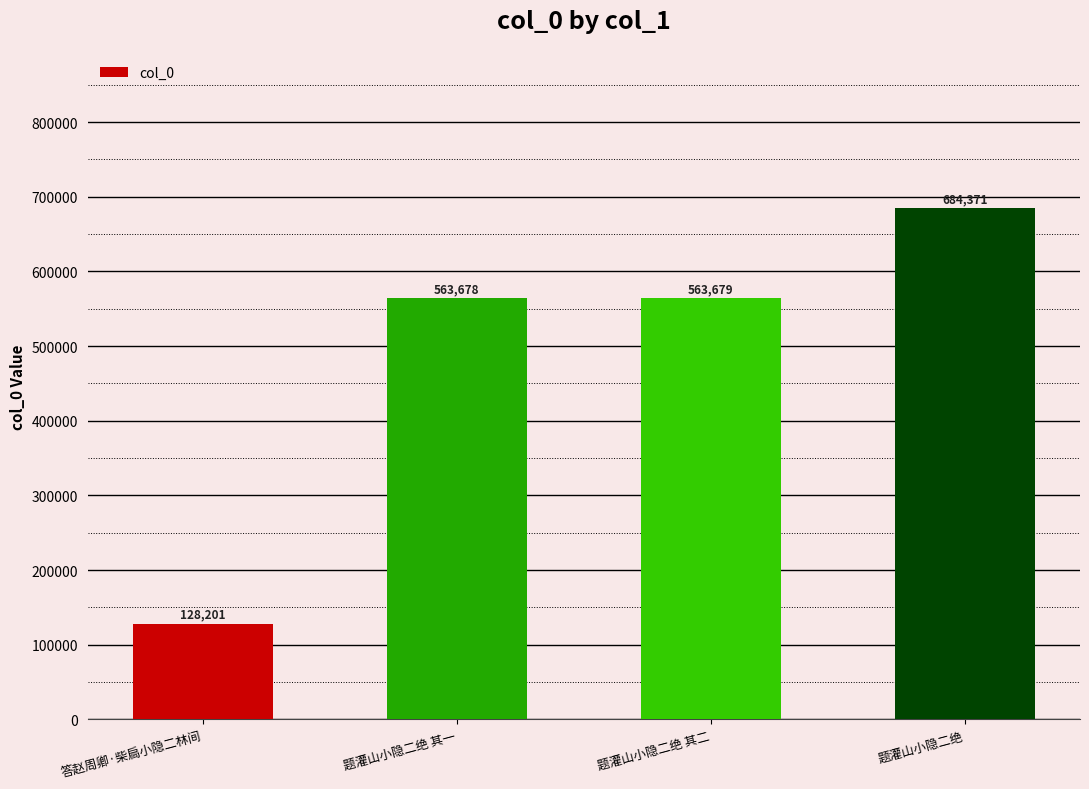

List the labels in order of value, largest first.

题灌山小隐二绝, 题灌山小隐二绝 其二, 题灌山小隐二绝 其一, 答赵周卿·柴扃小隐二林间